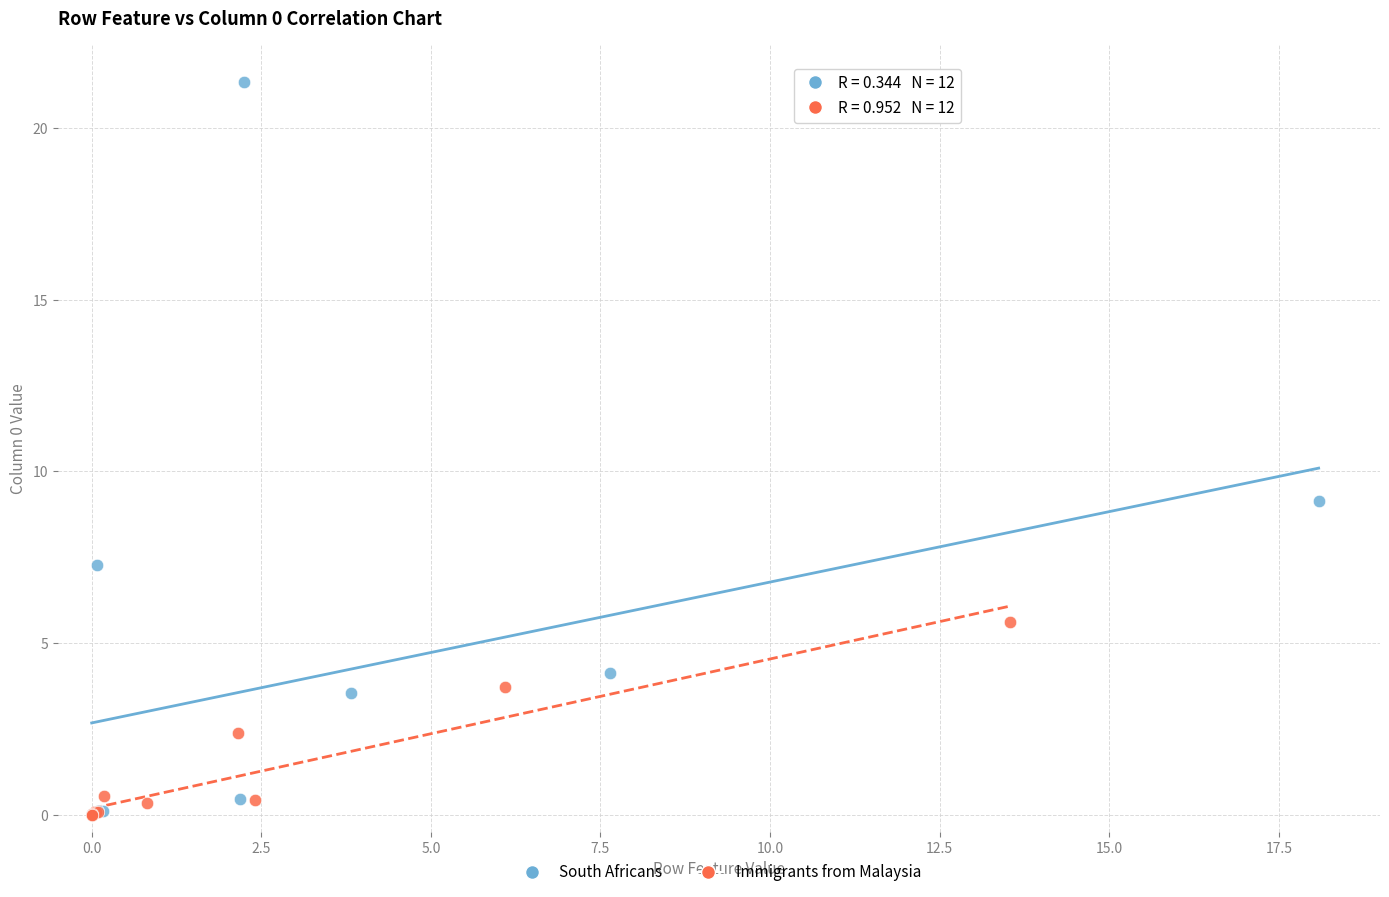

Which series contains the highest Y value?

South Africans